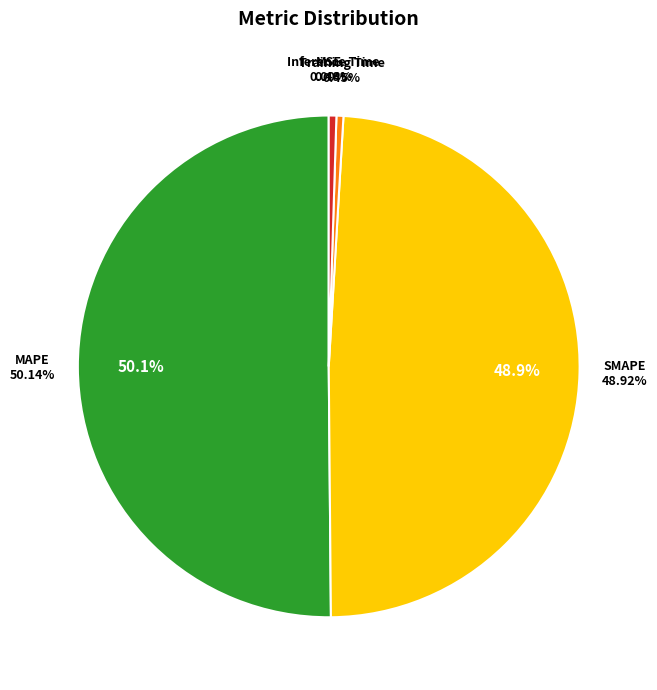

Is it true that MAPE is 50% of the pie?

True